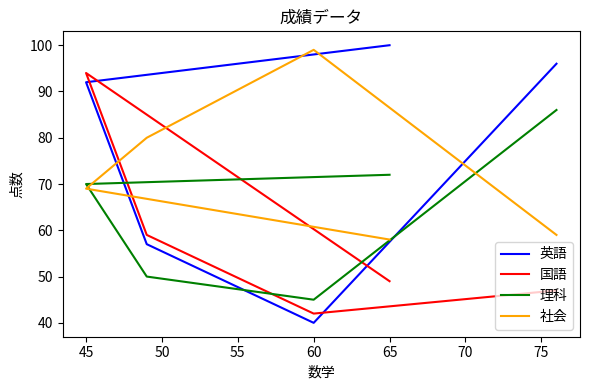

What are all the series names shown in the legend?

英語, 国語, 理科, 社会